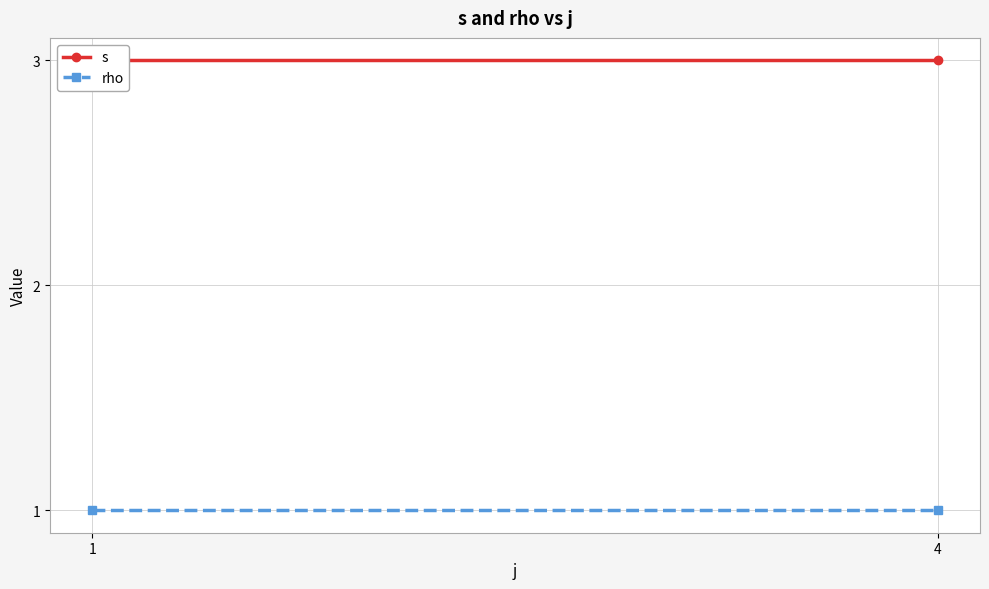

List the series in order of their peak value, highest first.

s, rho